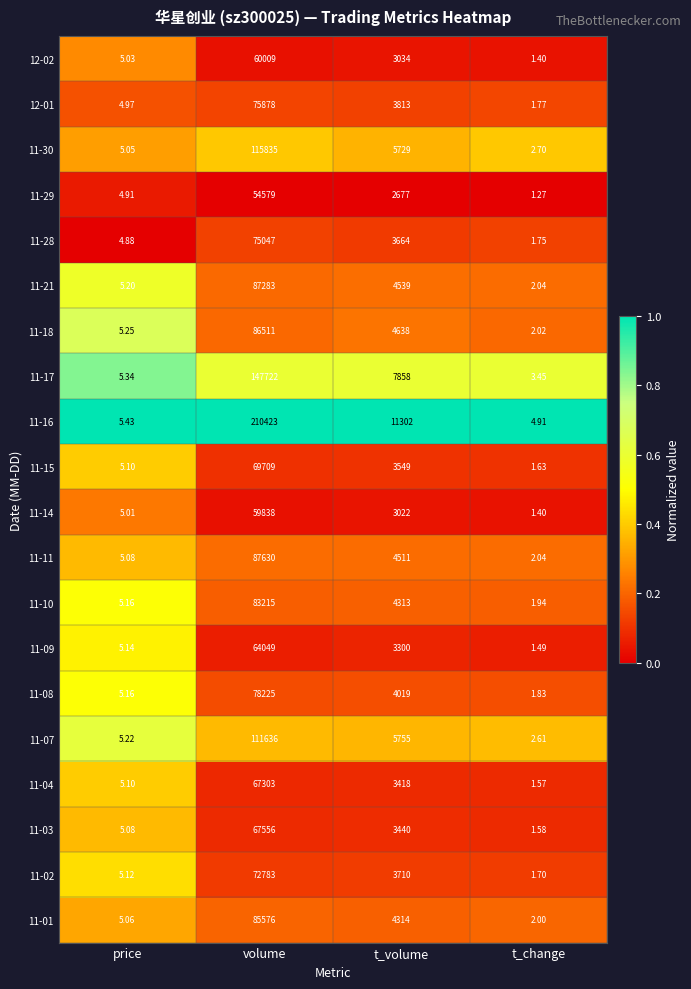

Rank the categories by 11-14 value from highest to lowest.

volume, t_volume, price, t_change